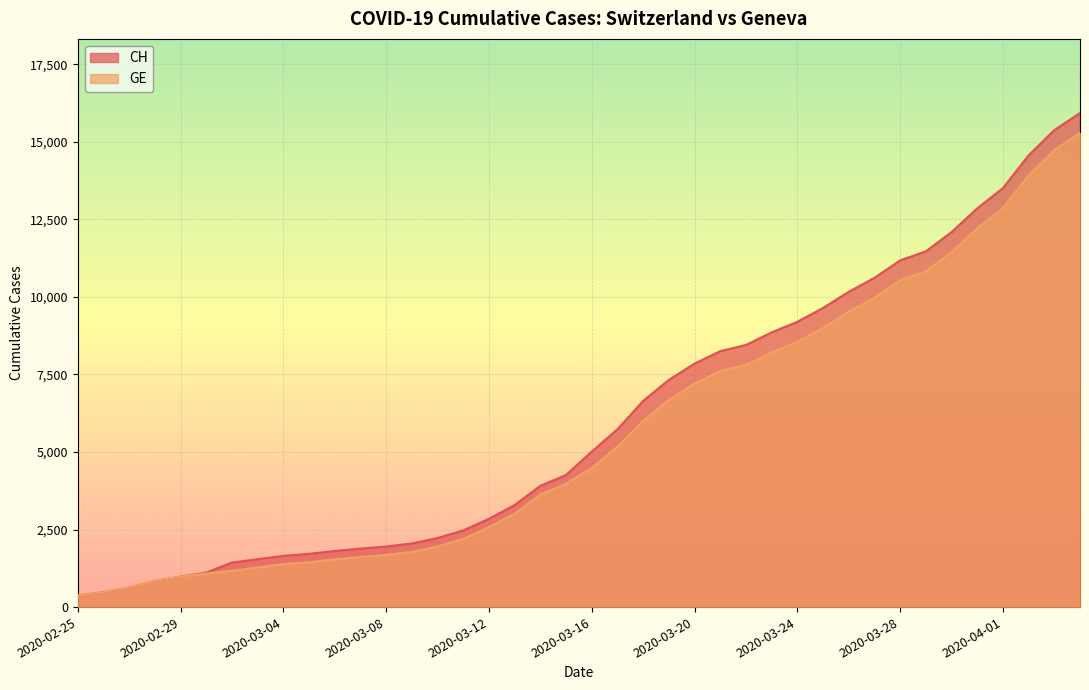

Reading right to left, extract all data points from this chart.

CH: 2020-04-04=15926	2020-04-03=15375	2020-04-02=14561	2020-04-01=13505	2020-03-31=12852	2020-03-30=12086	2020-03-29=11467	2020-03-28=11175	2020-03-27=10613	2020-03-26=10162	2020-03-25=9642	2020-03-24=9196	2020-03-23=8855	2020-03-22=8449	2020-03-21=8249	2020-03-20=7847	2020-03-19=7323	2020-03-18=6644	2020-03-17=5731	2020-03-16=5012	2020-03-15=4259	2020-03-14=3908	2020-03-13=3291	2020-03-12=2845	2020-03-11=2472	2020-03-10=2226	2020-03-09=2051	2020-03-08=1952	2020-03-07=1885	2020-03-06=1809	2020-03-05=1715	2020-03-04=1652	2020-03-03=1544	2020-03-02=1436	2020-03-01=1113	2020-02-29=981	2020-02-28=840	2020-02-27=630	2020-02-26=479	2020-02-25=375
GE: 2020-04-04=15284	2020-04-03=14733	2020-04-02=13919	2020-04-01=12863	2020-03-31=12210	2020-03-30=11444	2020-03-29=10825	2020-03-28=10533	2020-03-27=9971	2020-03-26=9520	2020-03-25=9000	2020-03-24=8554	2020-03-23=8213	2020-03-22=7807	2020-03-21=7607	2020-03-20=7205	2020-03-19=6681	2020-03-18=6002	2020-03-17=5174	2020-03-16=4485	2020-03-15=3978	2020-03-14=3627	2020-03-13=3010	2020-03-12=2574	2020-03-11=2201	2020-03-10=1955	2020-03-09=1780	2020-03-08=1681	2020-03-07=1614	2020-03-06=1538	2020-03-05=1447	2020-03-04=1384	2020-03-03=1278	2020-03-02=1171	2020-03-01=1083	2020-02-29=981	2020-02-28=840	2020-02-27=630	2020-02-26=479	2020-02-25=375